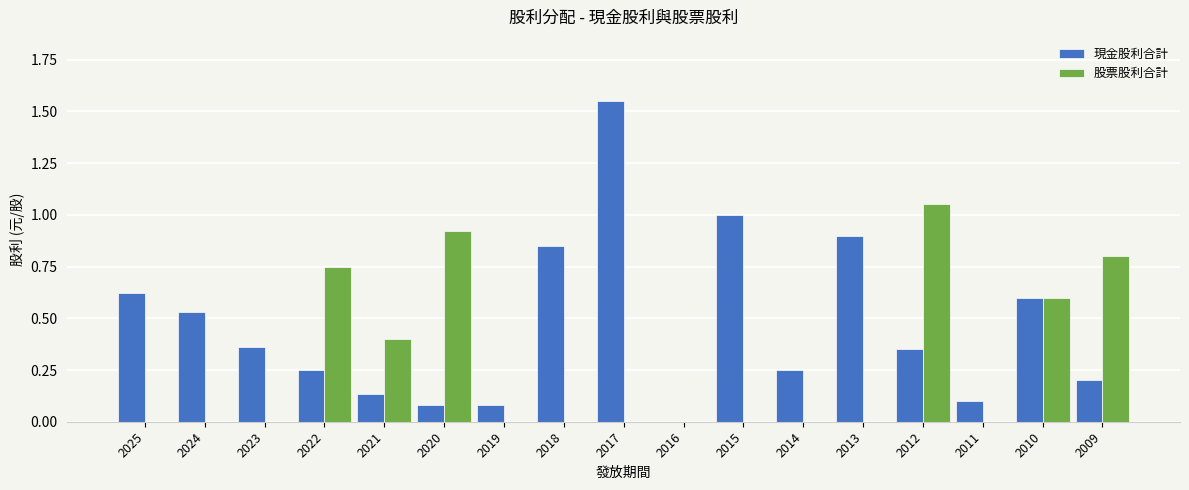

The 現金股利合計 series shows 0.2 at 2009. True or false?

True